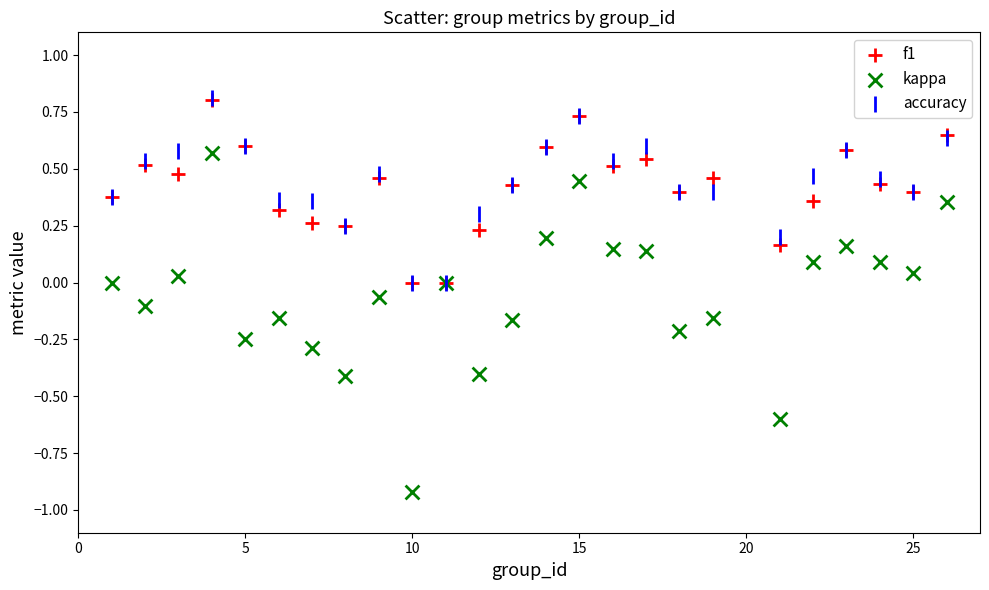

Which series has the widest spread of Y values?

kappa